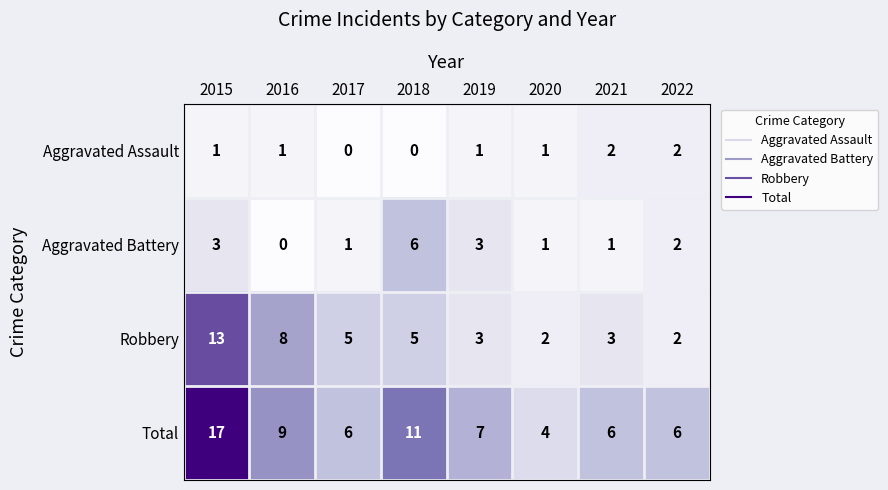

How many categories are shown in the chart?

8